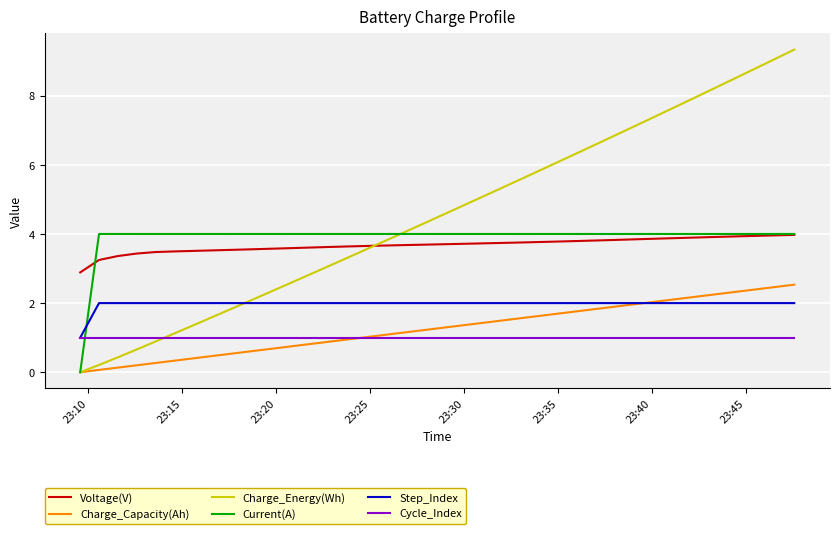

True or false: Step_Index and Current(A) cross at least once.

True